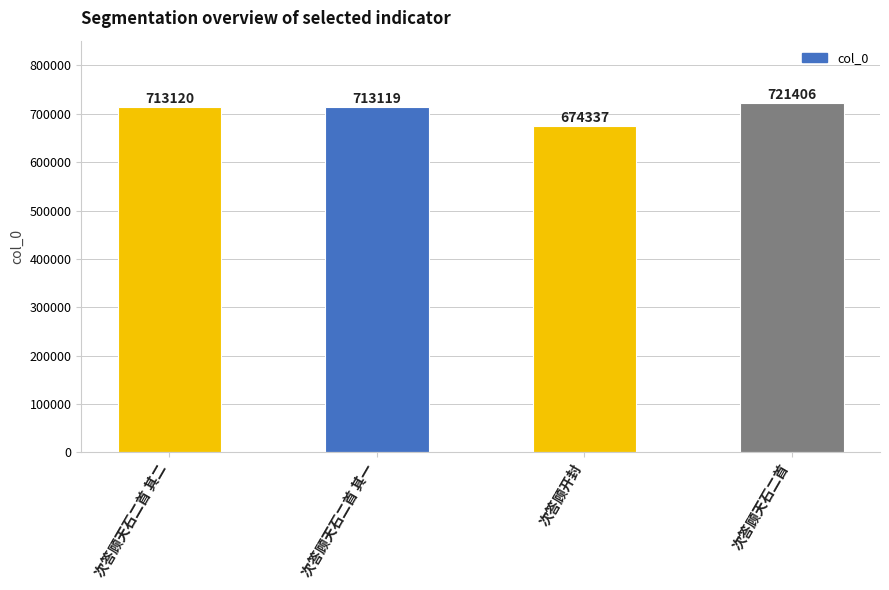

Reading right to left, list all the values displayed in this chart.

次答顾天石二首=721406	次答顾开封=674337	次答顾天石二首 其一=713119	次答顾天石二首 其二=713120